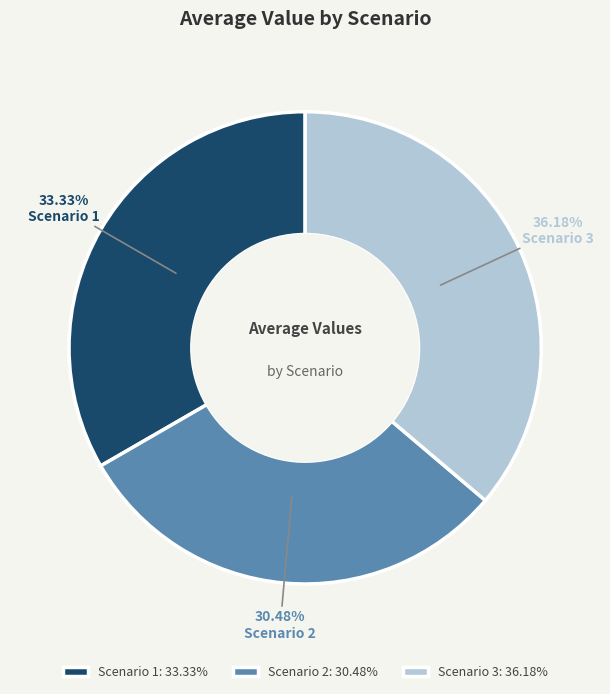

Combined, do Scenario 2 and Scenario 1 account for over 50%?

Yes